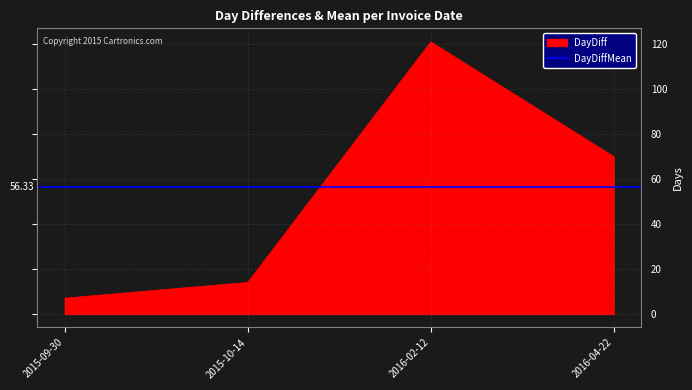

Reading right to left, what are all the values shown in this chart?

70	121	14	7